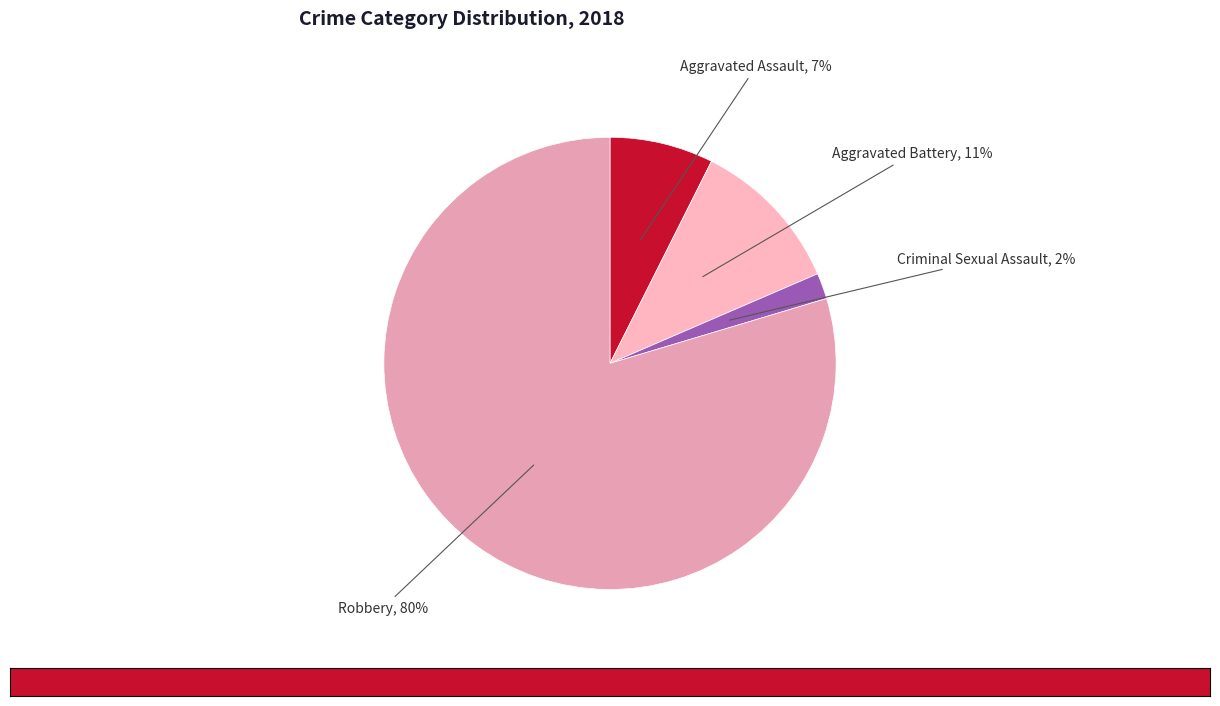

Rank the categories by value from lowest to highest.

Criminal Sexual Assault, Aggravated Assault, Aggravated Battery, Robbery